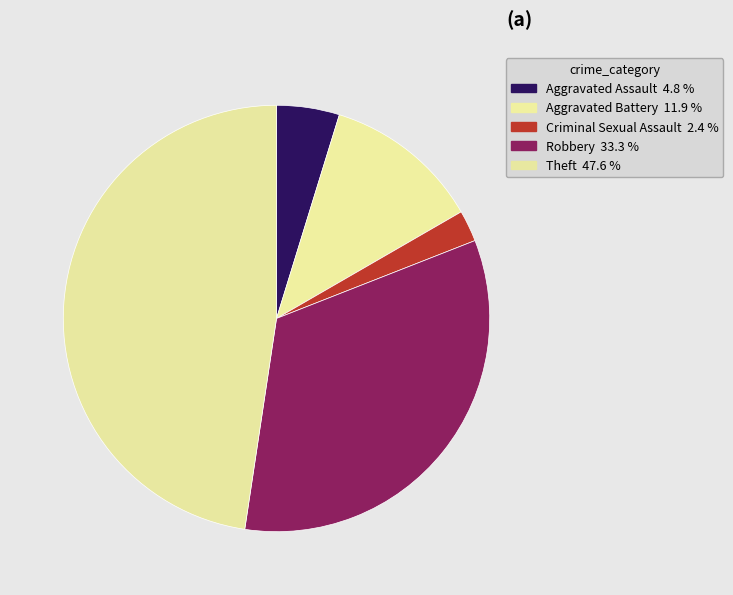

Between Criminal Sexual Assault and Theft, which is larger?

Theft